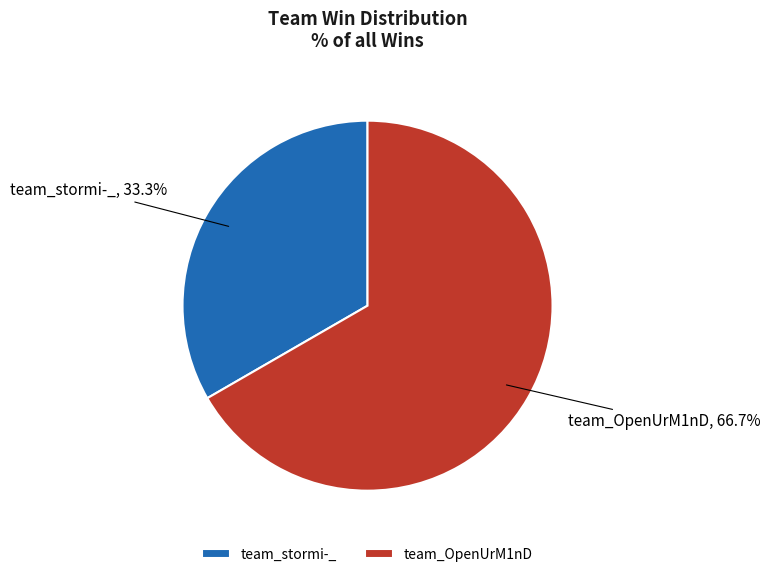

Between team_stormi-_ and team_OpenUrM1nD, which is larger?

team_OpenUrM1nD